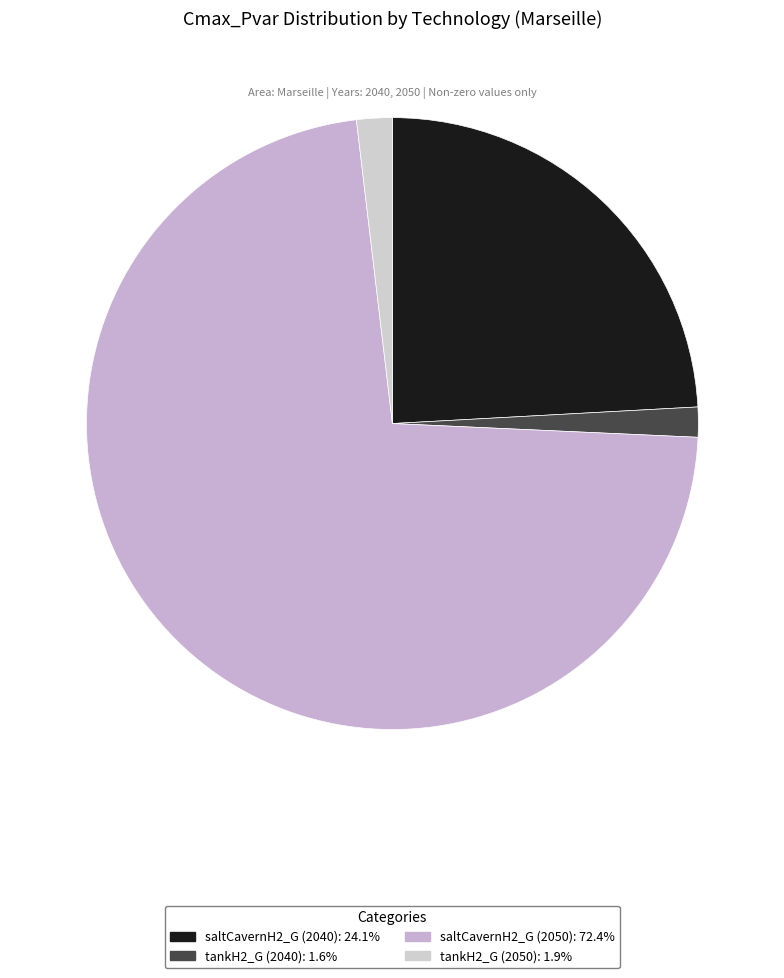

How many segments does this pie chart have?

4